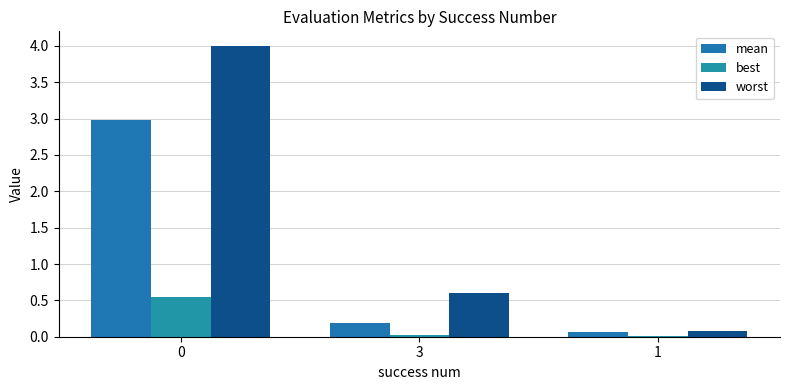

What is the average value of the mean series?

1.1